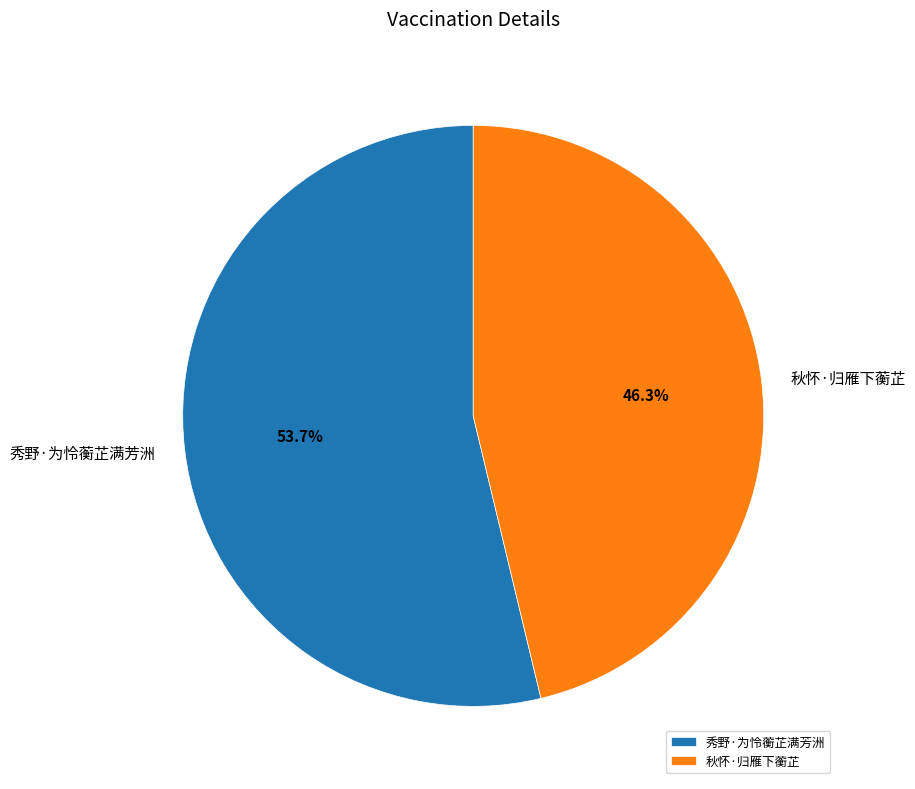

Approximately how many times larger is the value at 秋怀·归雁下蘅芷 compared to 秀野·为怜蘅芷满芳洲?

0.9